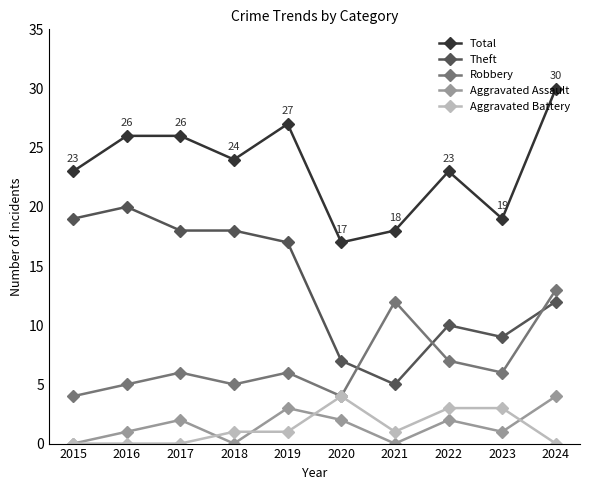

At which label does Theft reach its minimum?

2021